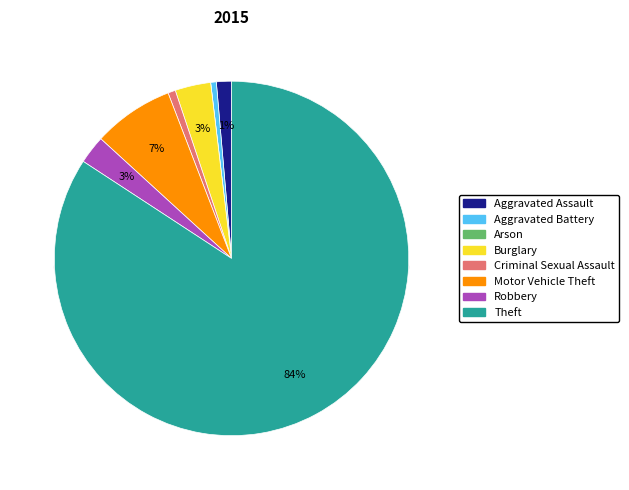

To the nearest percent, what is the average slice percentage?

12%